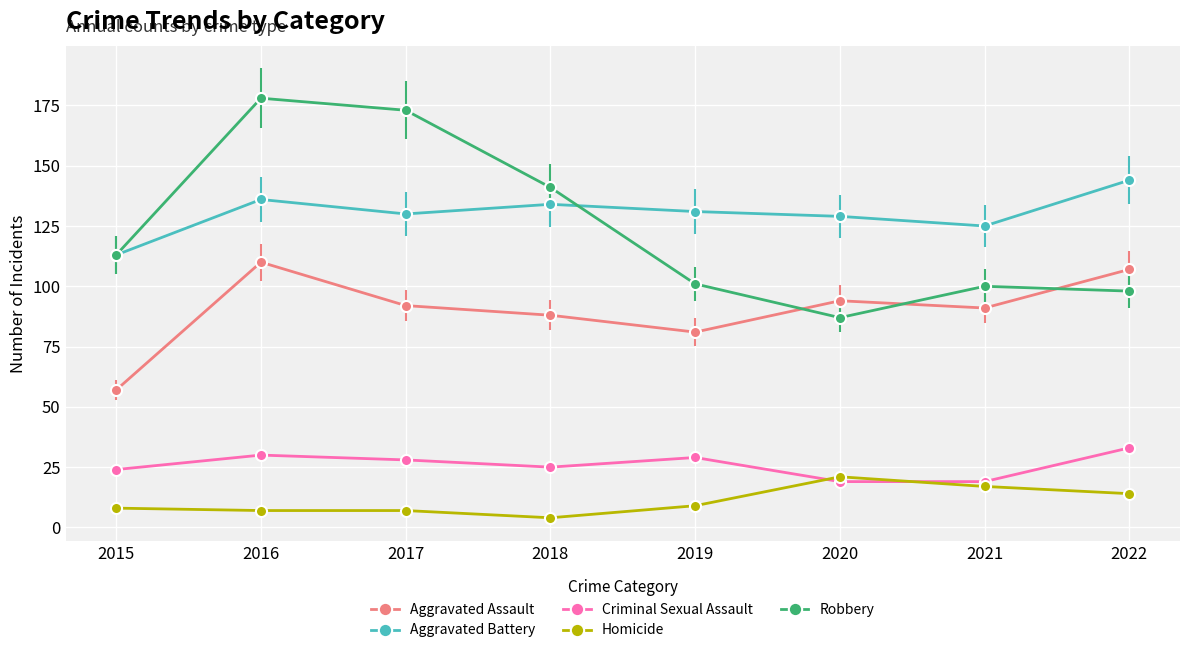

What is the value of the Homicide point at the 6th from the left?

21